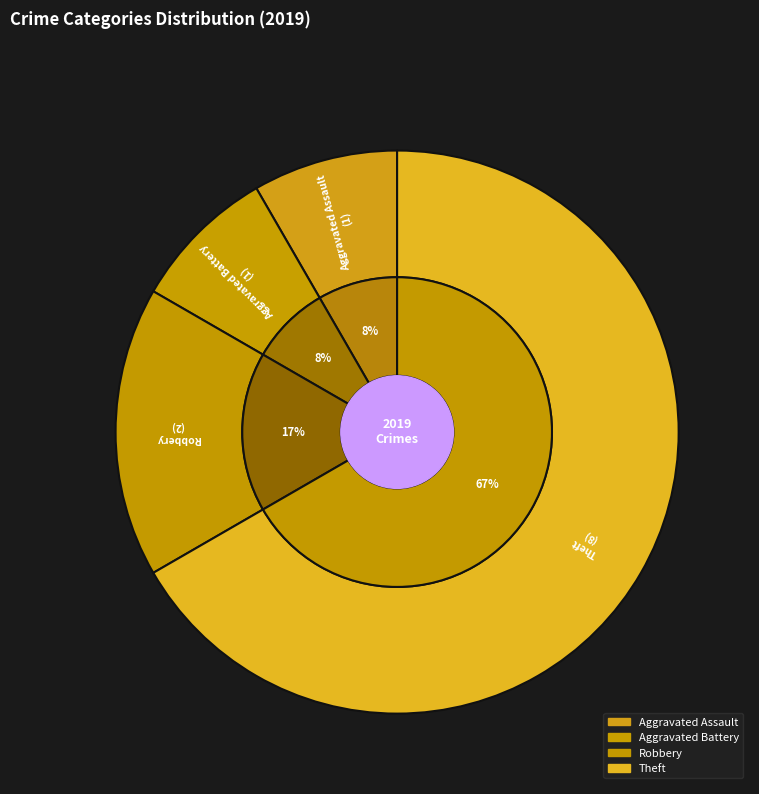

To the nearest percent, what portion does Theft represent?

67%